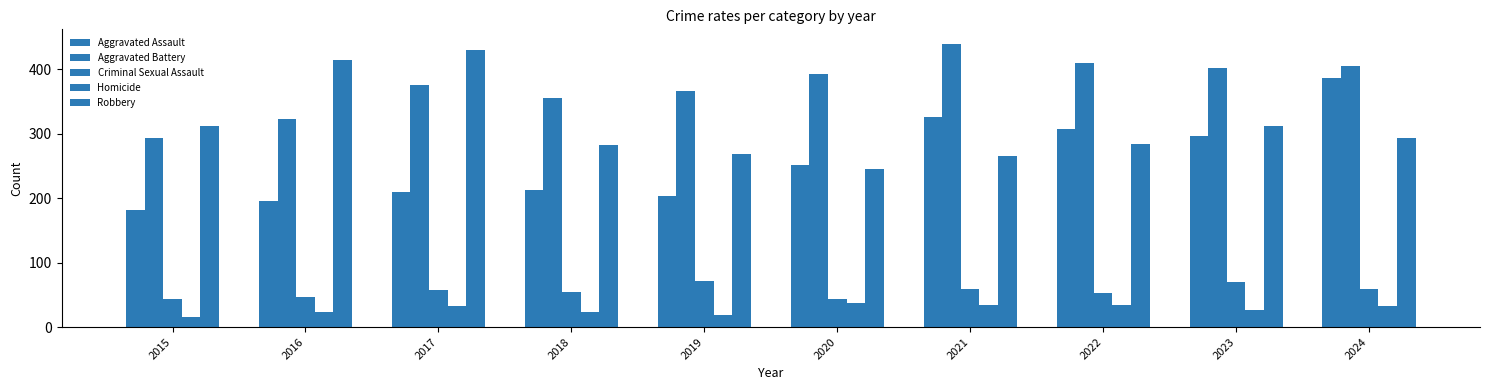

Reading left to right, what are all the values shown in this chart?

Aggravated Assault: 2015=181	2016=196	2017=209	2018=212	2019=204	2020=252	2021=326	2022=308	2023=297	2024=386
Aggravated Battery: 2015=294	2016=323	2017=376	2018=356	2019=367	2020=393	2021=440	2022=409	2023=402	2024=405
Criminal Sexual Assault: 2015=43	2016=46	2017=58	2018=55	2019=71	2020=43	2021=59	2022=53	2023=70	2024=59
Homicide: 2015=15	2016=23	2017=33	2018=23	2019=19	2020=38	2021=34	2022=35	2023=26	2024=33
Robbery: 2015=312	2016=415	2017=430	2018=282	2019=268	2020=246	2021=265	2022=284	2023=312	2024=294